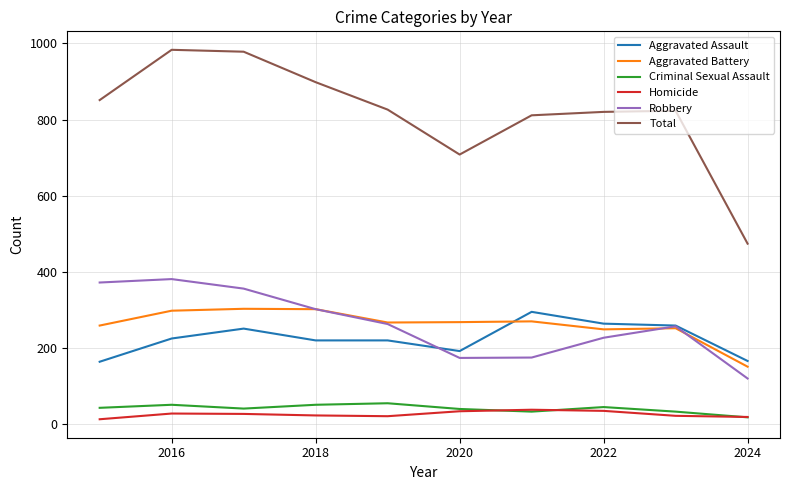

What is the maximum value for Aggravated Assault?

295